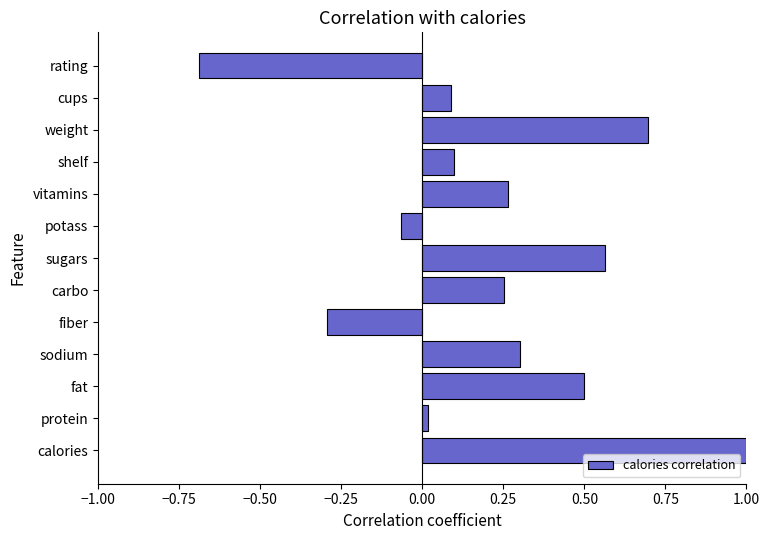

What is the smallest value displayed?

-0.7